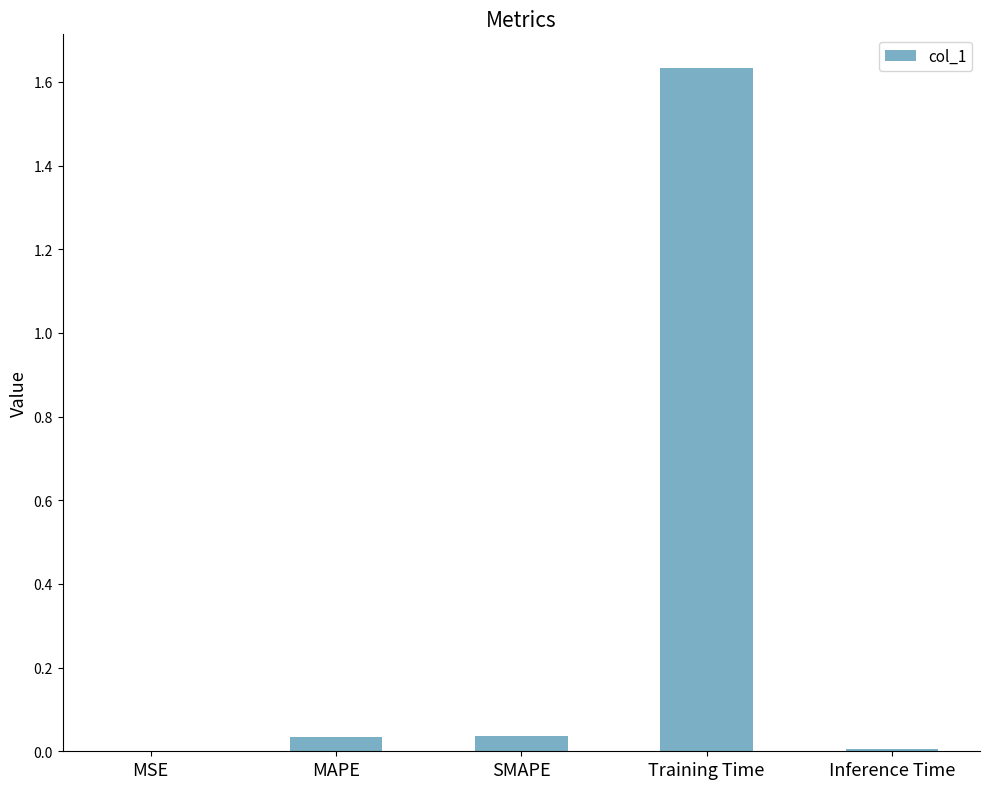

What is the sum of the values at MAPE and Training Time?

1.7